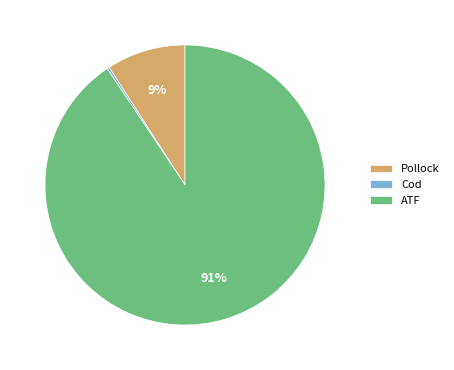

The Pollock slice represents 9% of the pie. True or false?

True